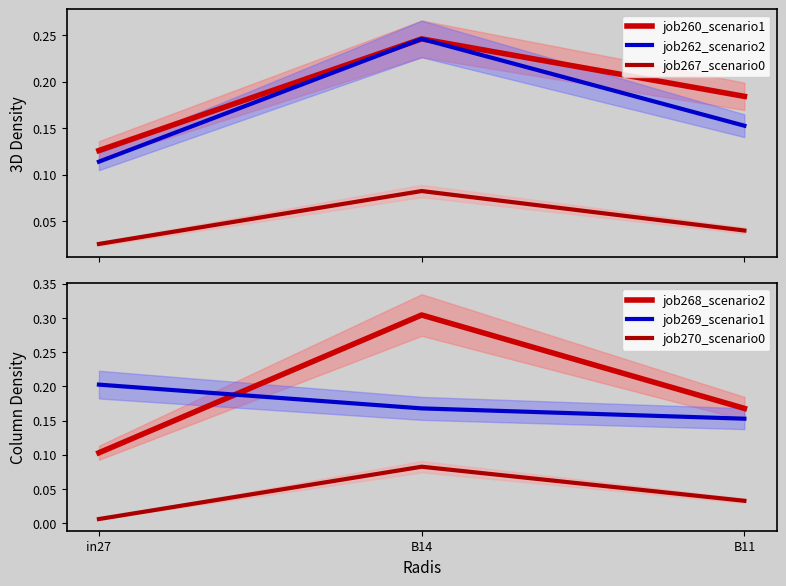

What is the sum of the job262_scenario2 values at B14 and in27?

0.4